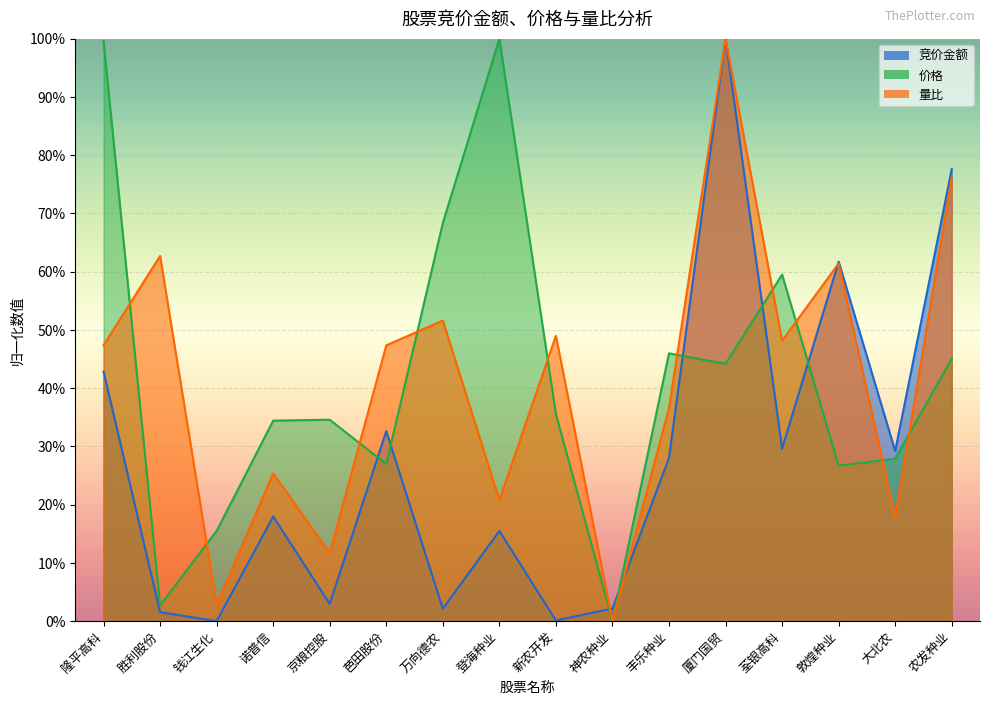

True or false: 价格 has a value of 0.6 at 登海种业.

False